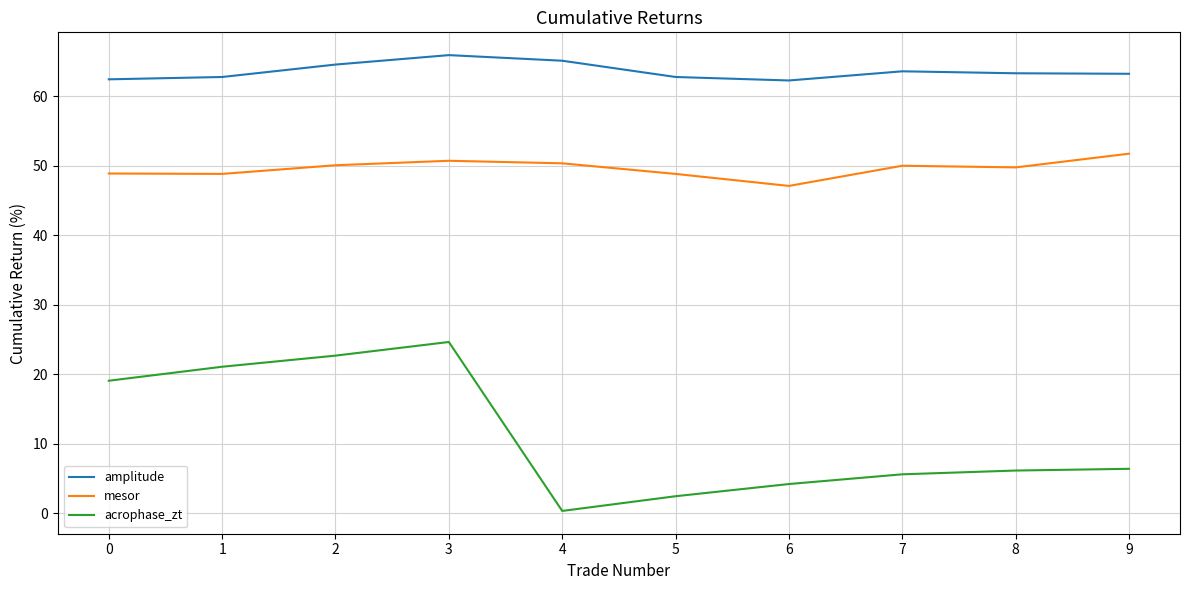

True or false: amplitude and acrophase_zt cross at least once.

False